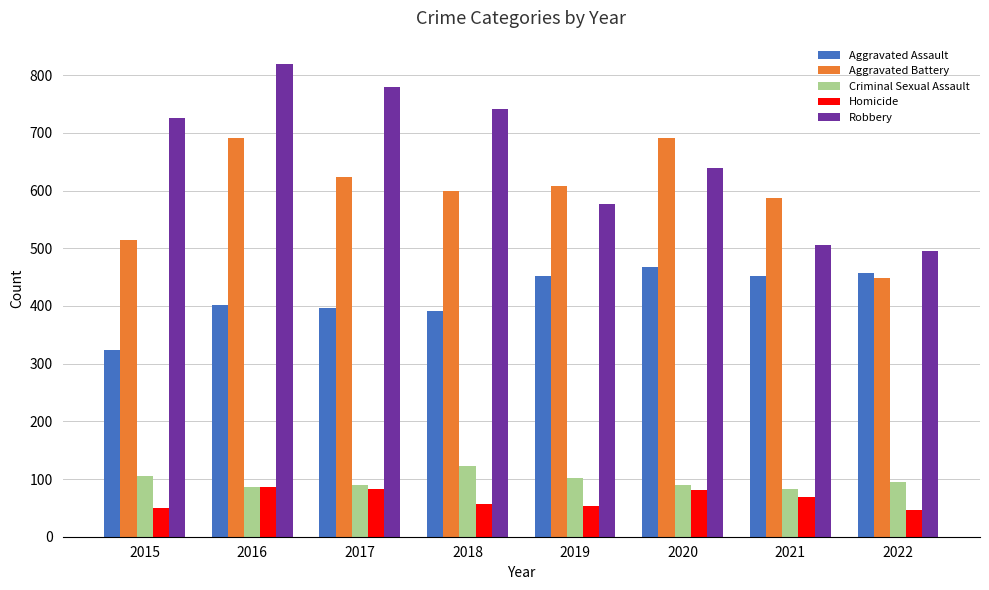

At which label is Robbery closest to 657?

2020